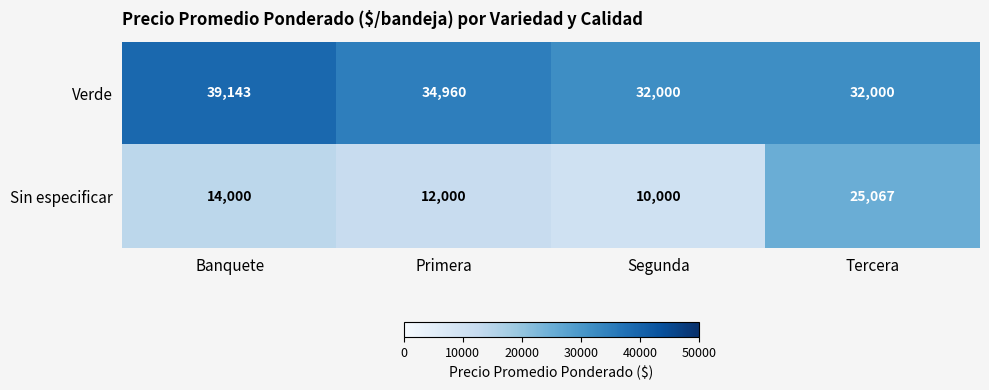

Between Banquete and Primera, which series saw the biggest shift?

Verde